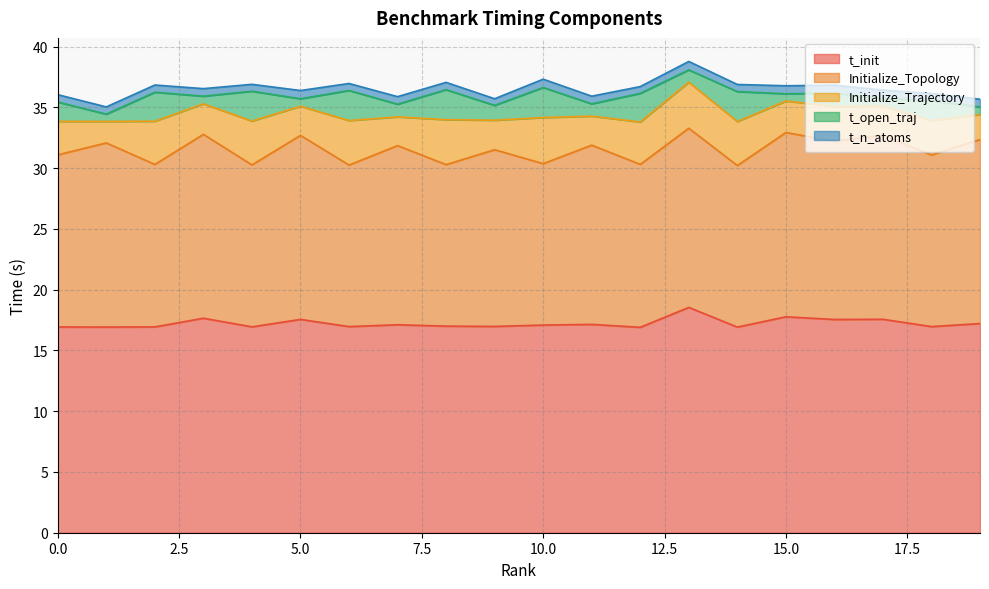

What is the value of the Initialize_Topology point at the 18th from the left?

15.1